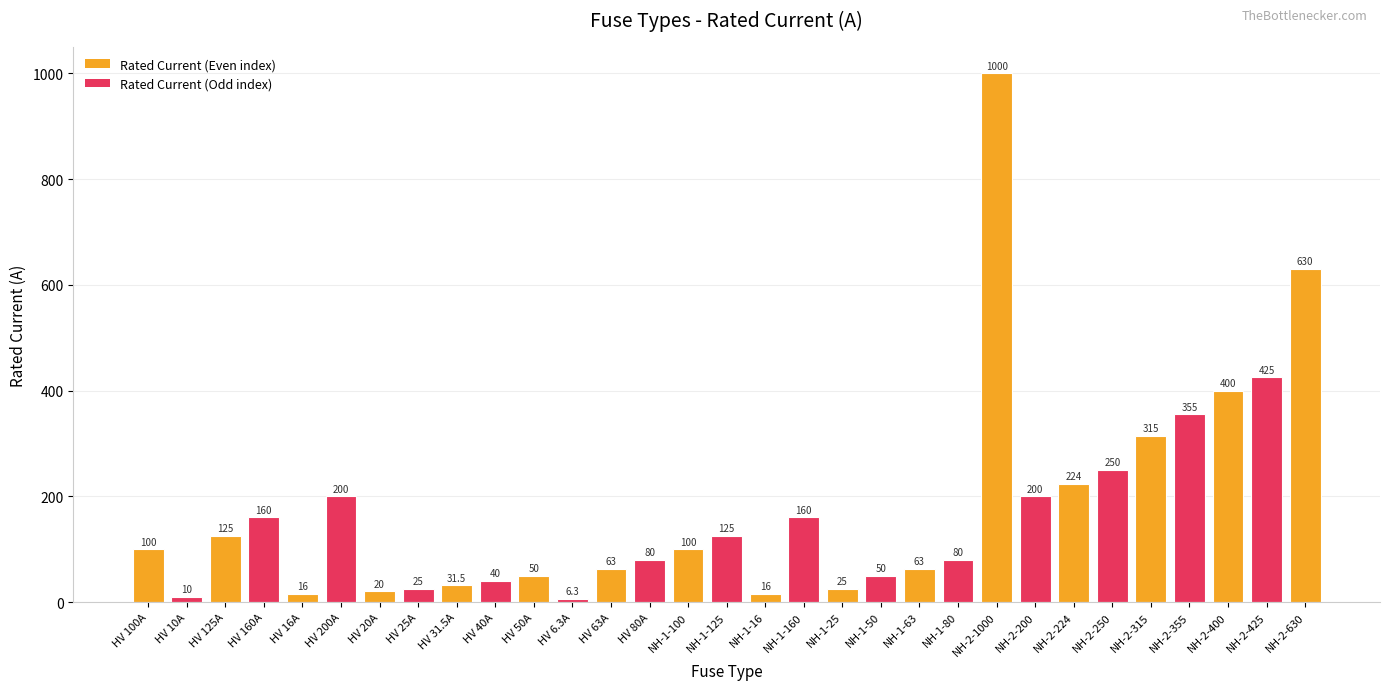

Where is the data nearest to the value 503?

NH-2-425